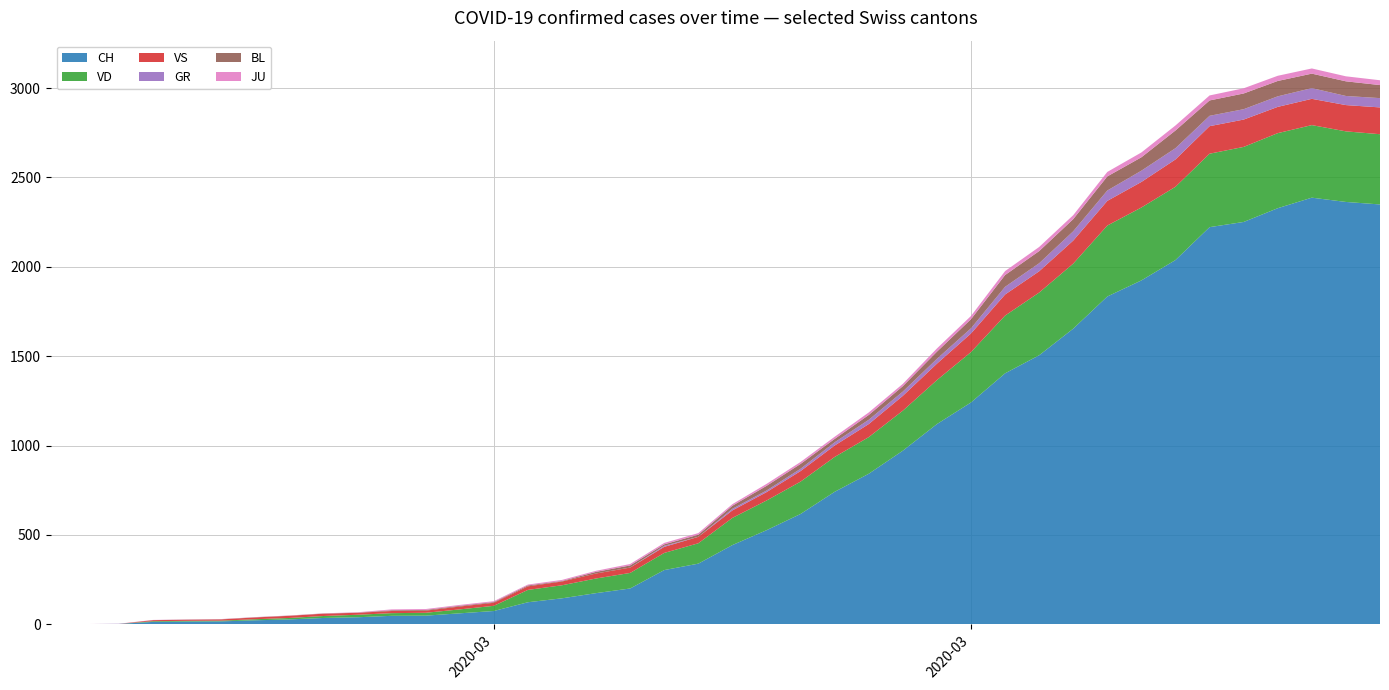

Reading left to right, list all the values displayed in this chart.

CH: 0	1	2	13	15	16	22	27	35	39	47	48	61	74	123	145	174	200	303	339	443	526	617	741	842	971	1120	1241	1404	1505	1654	1834	1924	2038	2222	2251	2328	2387	2363	2349
VD: 0	0	0	4	4	4	6	8	11	14	15	16	22	29	69	73	82	87	96	114	152	166	181	195	205	224	246	282	323	351	364	397	408	410	411	420	420	406	395	393
VS: 0	0	0	6	6	7	10	12	13	11	12	12	16	17	20	21	28	30	34	36	42	47	59	64	73	83	92	104	118	119	129	138	143	153	154	153	147	147	147	150
GR: 0	0	0	0	0	0	0	0	0	0	0	0	0	0	0	0	0	0	6	0	9	9	13	18	24	24	27	29	43	45	52	58	63	63	58	58	59	60	51	52
BL: 0	0	0	0	1	1	1	1	1	1	4	4	4	4	5	3	9	12	8	12	17	26	27	19	27	30	40	51	66	68	68	79	75	99	86	88	86	81	82	73
JU: 0	0	1	1	1	1	1	1	1	2	5	5	5	5	5	6	6	8	8	9	9	11	11	12	14	13	18	18	22	23	22	25	27	28	28	29	29	29	28	27